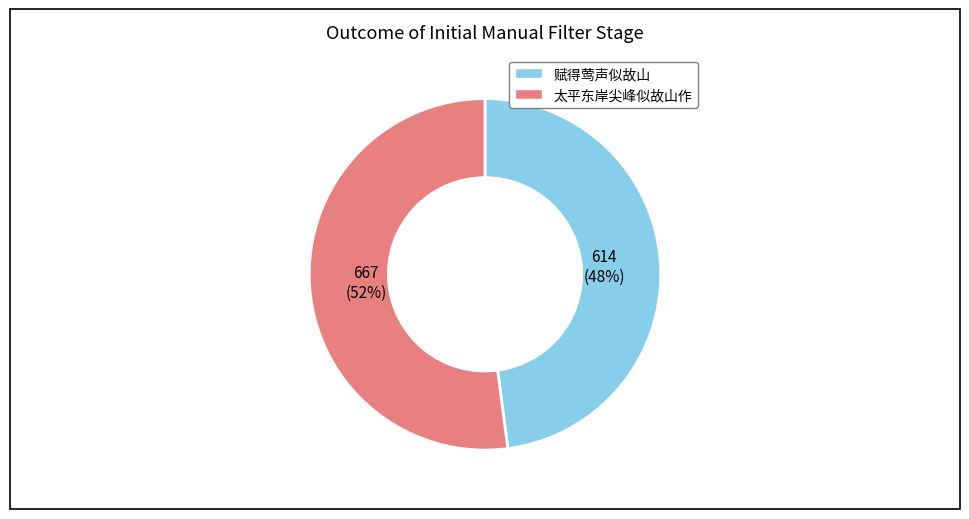

Does 太平东岸尖峰似故山作 represent more than half of the total?

Yes